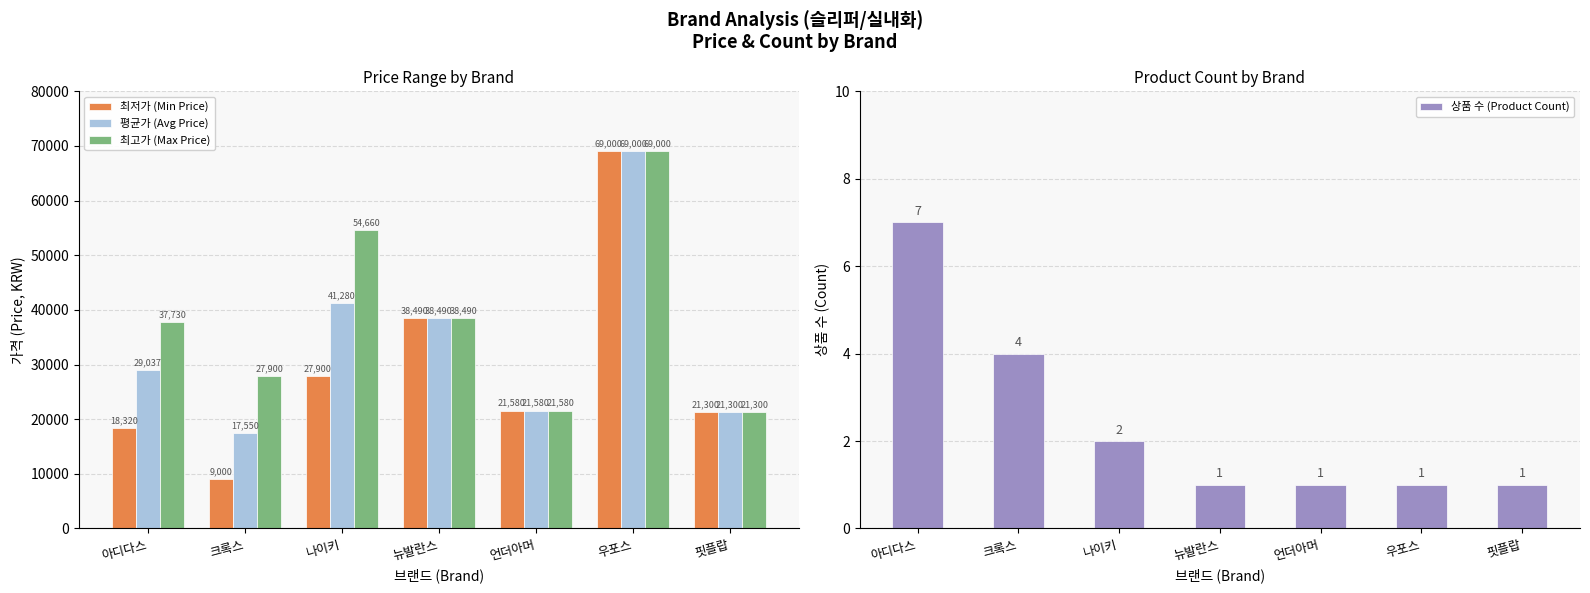

What is the sum of all 최저가 (Min Price) values?

205590